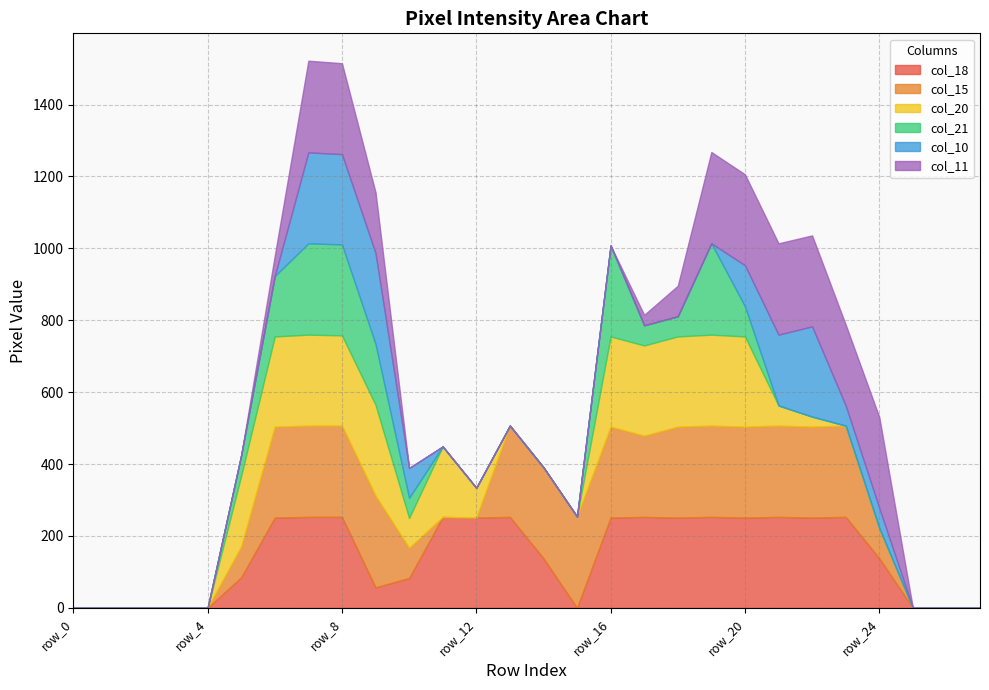

True or false: col_20 and col_11 cross at least once.

True